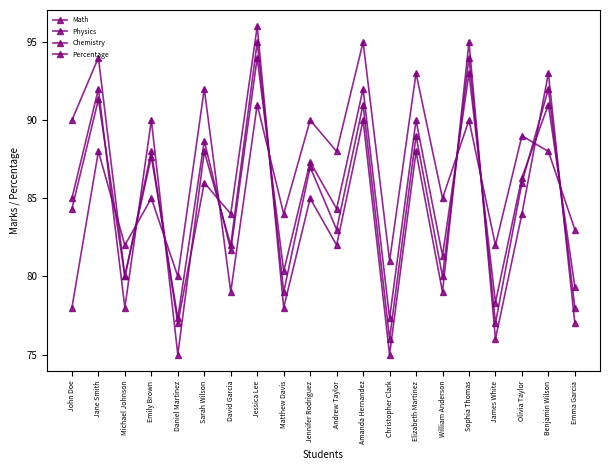

What is the difference between the Math values at James White and Matthew Davis?

2.0